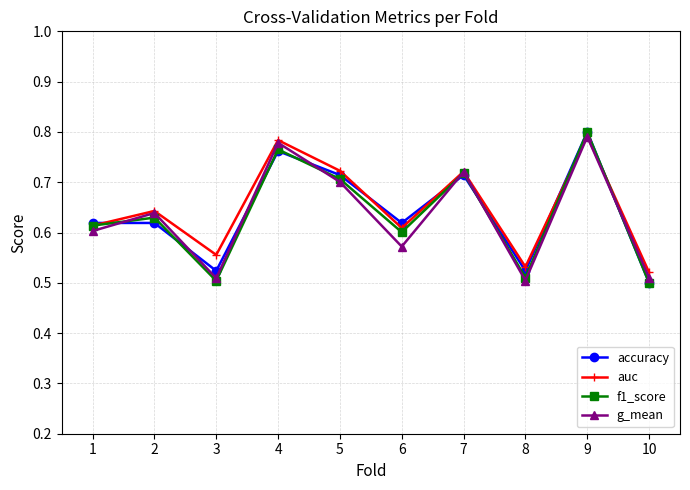

Between 1 and 10, which series saw the biggest shift?

accuracy